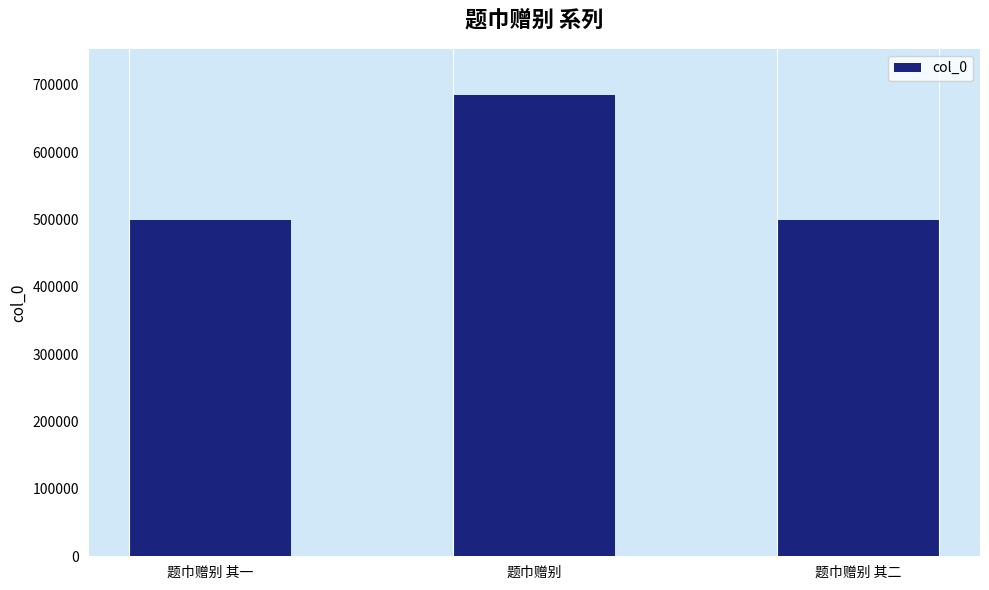

How many data points are above 498548?

1